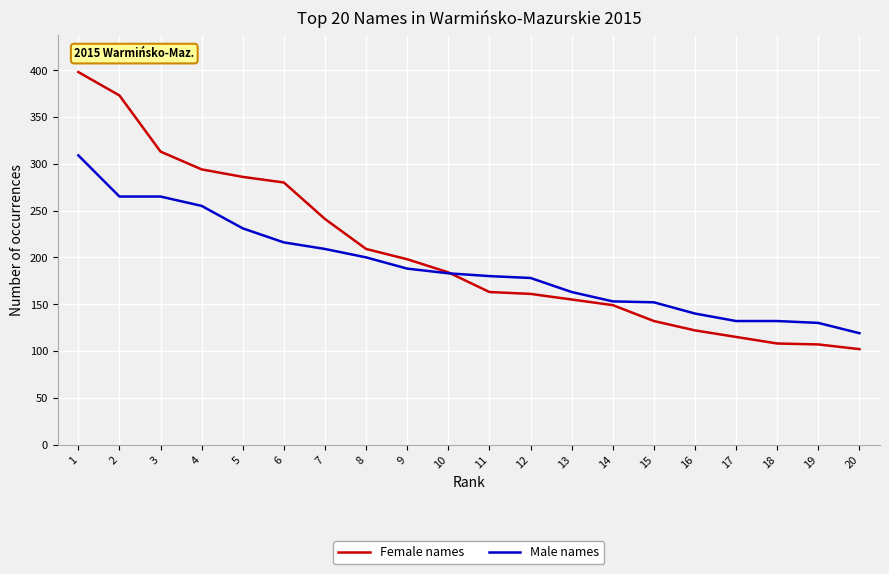

At 16, list the series in order from smallest to largest.

Female names, Male names